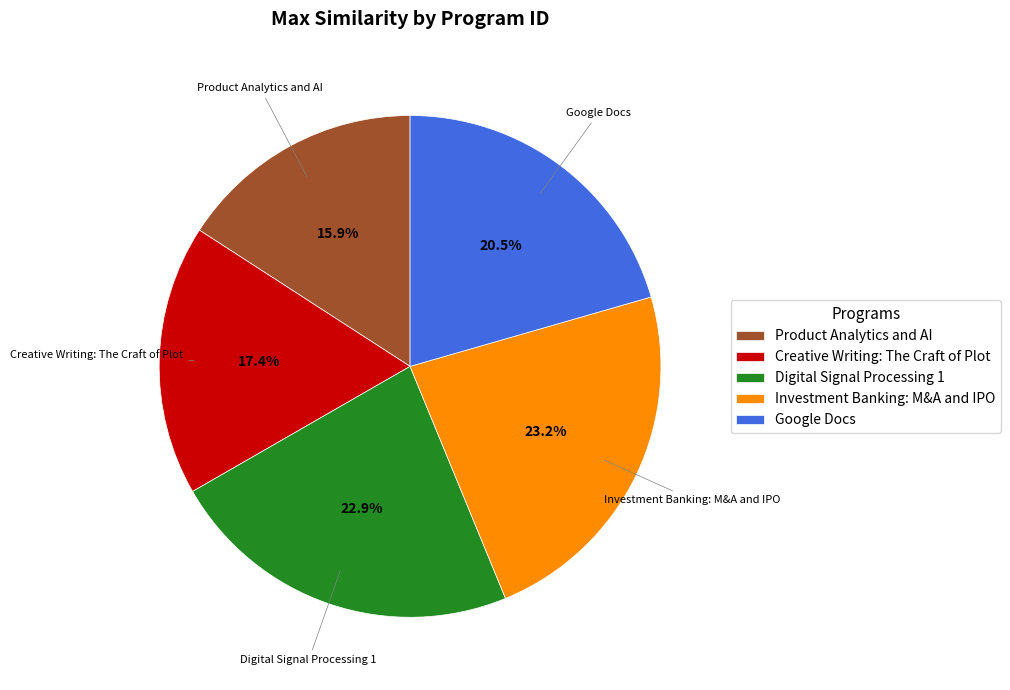

Combined, do Product Analytics and AI and Google Docs account for over 50%?

No